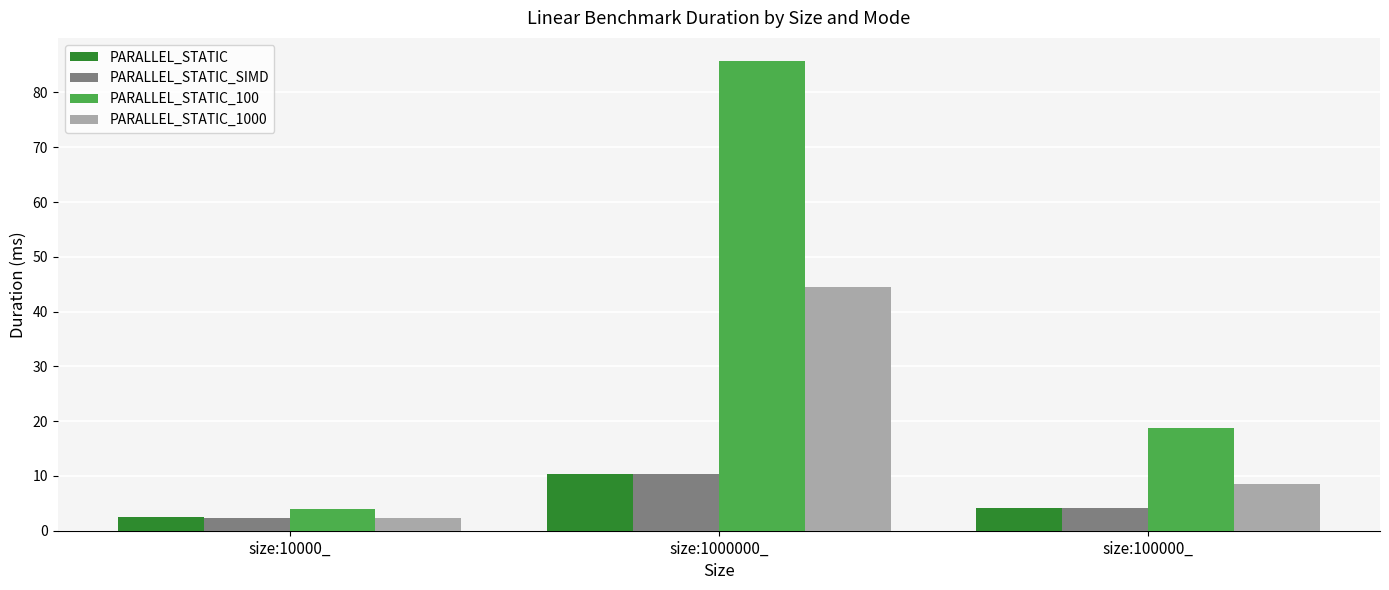

Does the chart contain any negative values?

No